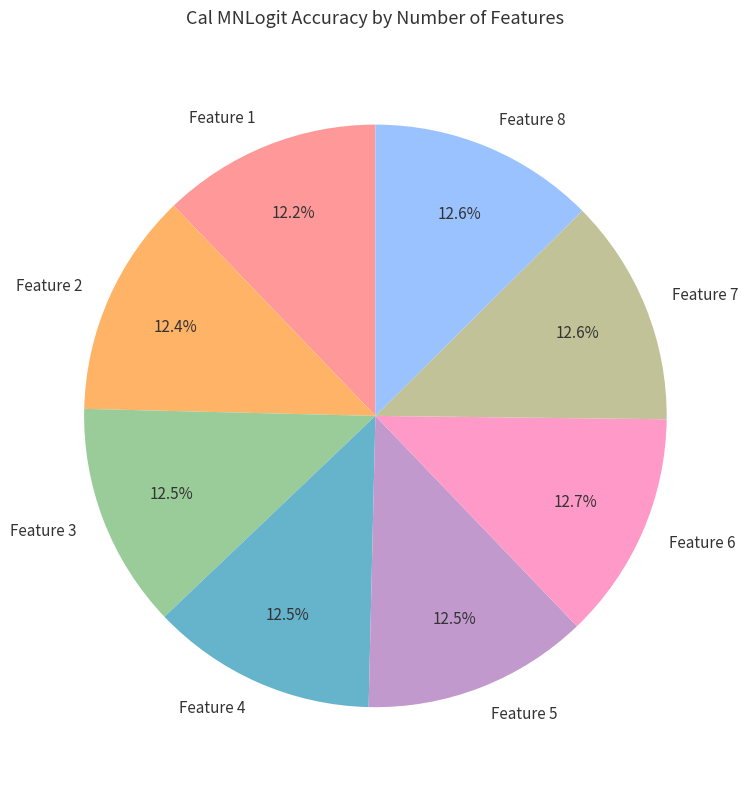

Does any single category account for the majority?

No